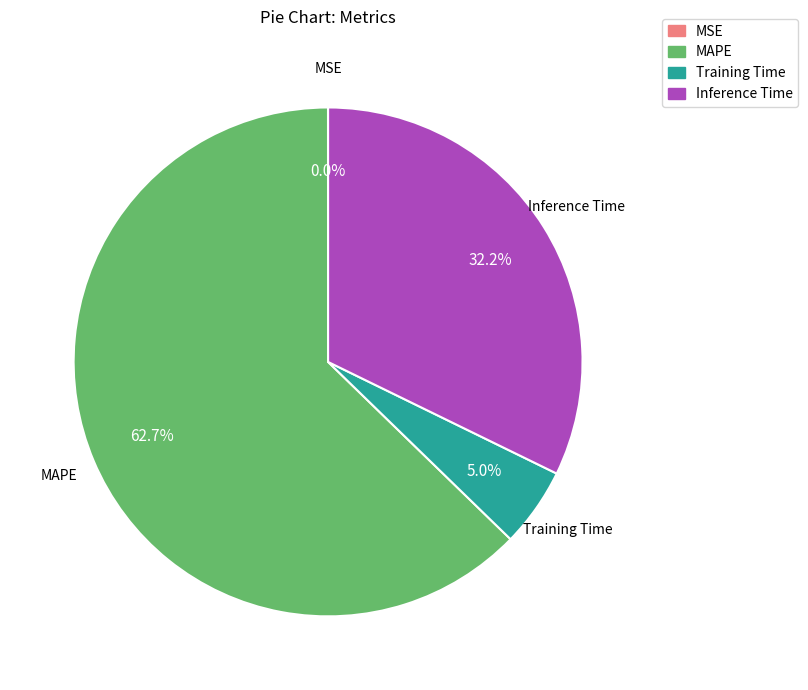

To the nearest percent, what is the combined percentage of Training Time and MAPE?

68%